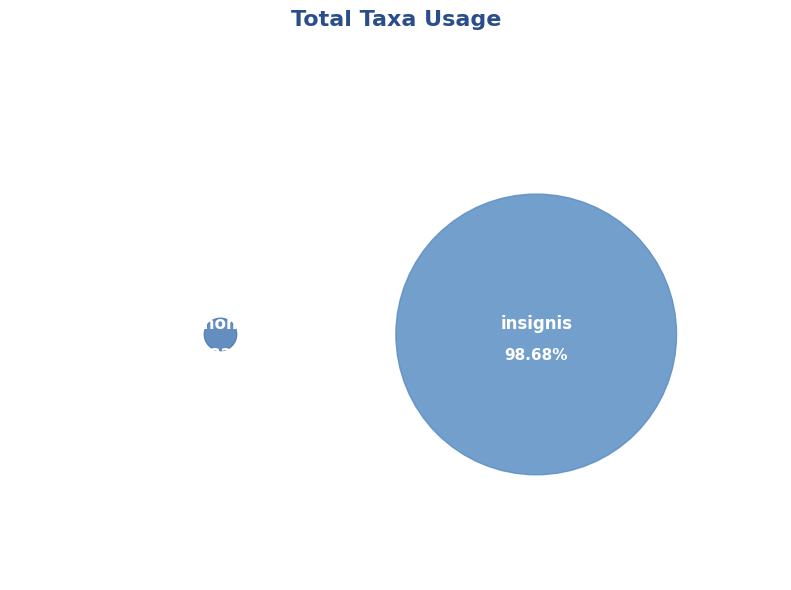

What is the change in value from Moschomyces to insignis?

+242272